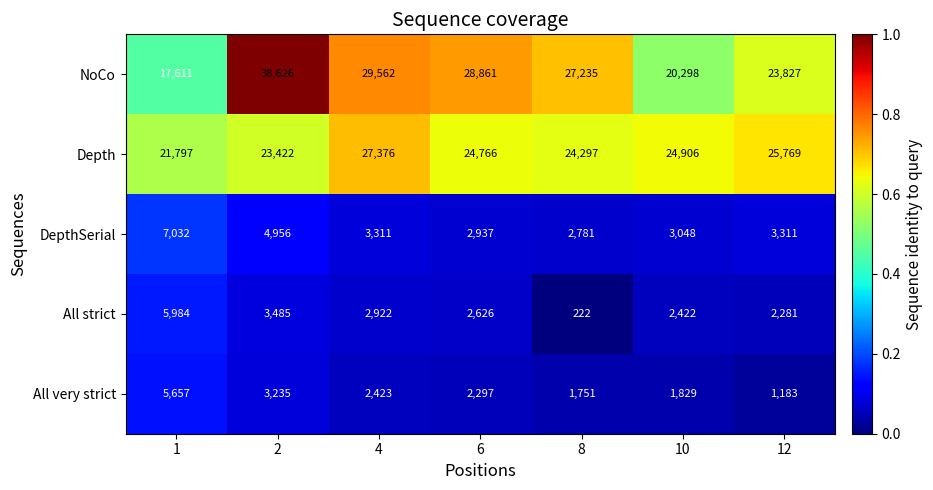

Between 4 and 8, which series saw the biggest shift?

Depth